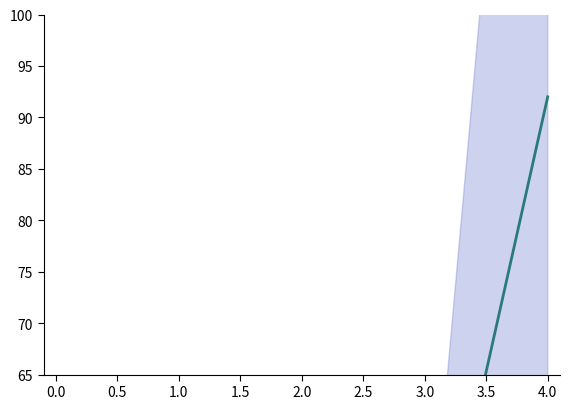

True or false: the data shows 21.6 at 3.0.

False